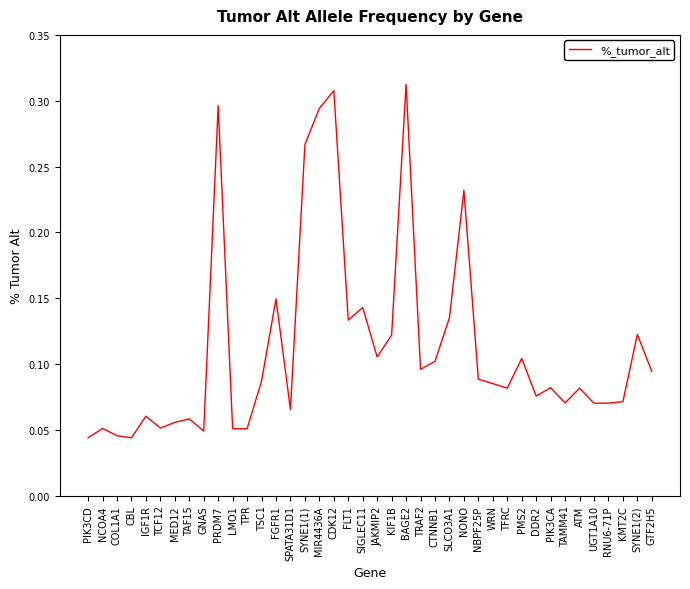

True or false: the data shows 0.1 at MED12.

True